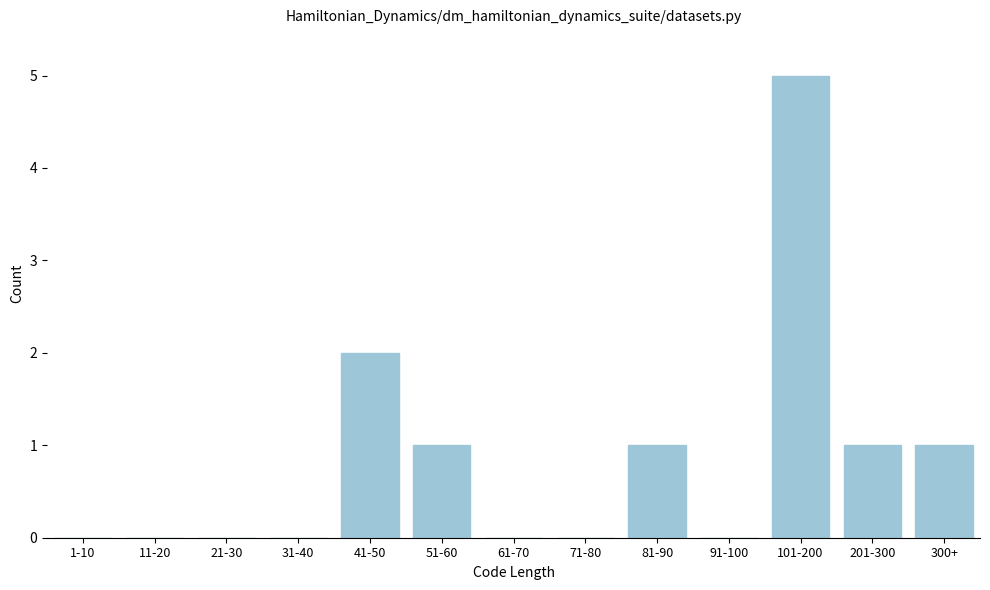

Reading left to right, transcribe all the data shown in this chart.

1-10=0	11-20=0	21-30=0	31-40=0	41-50=2	51-60=1	61-70=0	71-80=0	81-90=1	91-100=0	101-200=5	201-300=1	300+=1